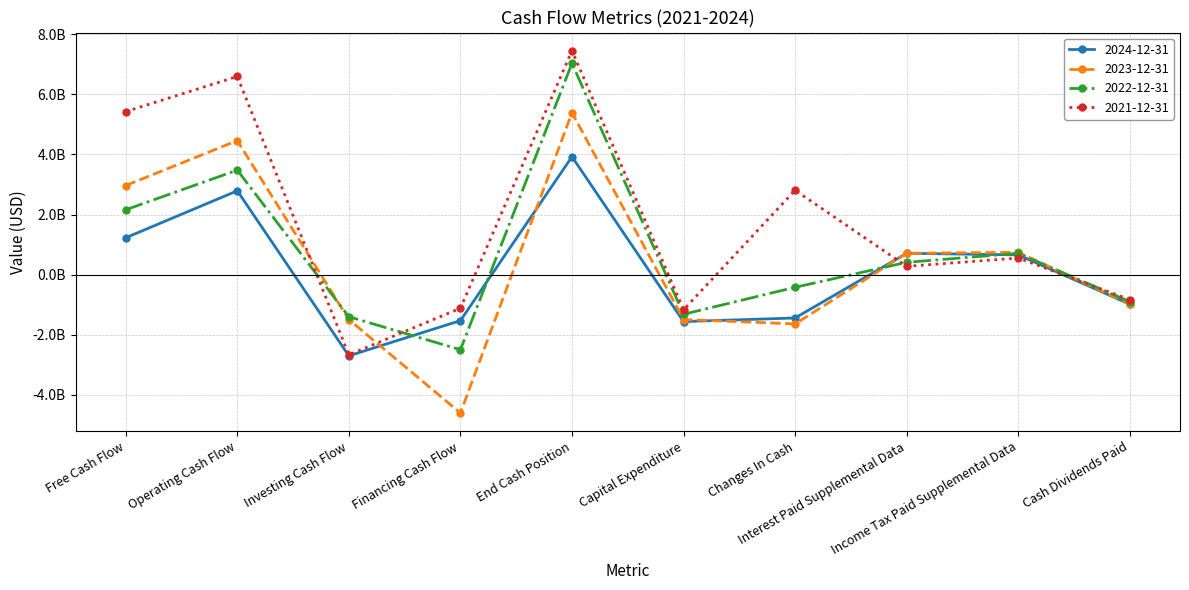

What value does the 2022-12-31 series have at Income Tax Paid Supplemental Data?

708000000